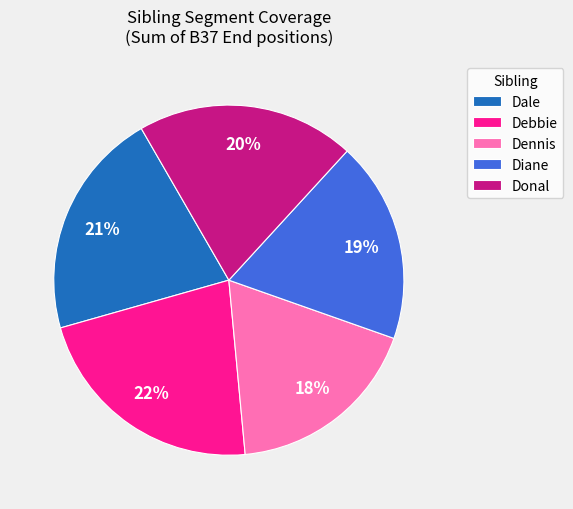

Count the number of slices in the pie.

5